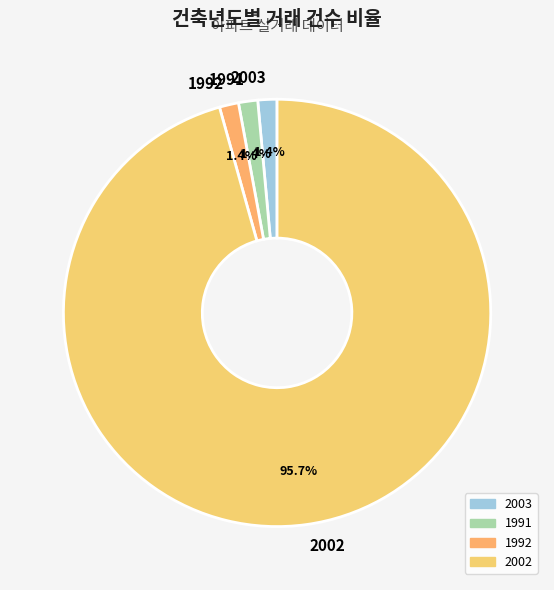

To the nearest percent, what is the combined percentage of 1991 and 2002?

97%